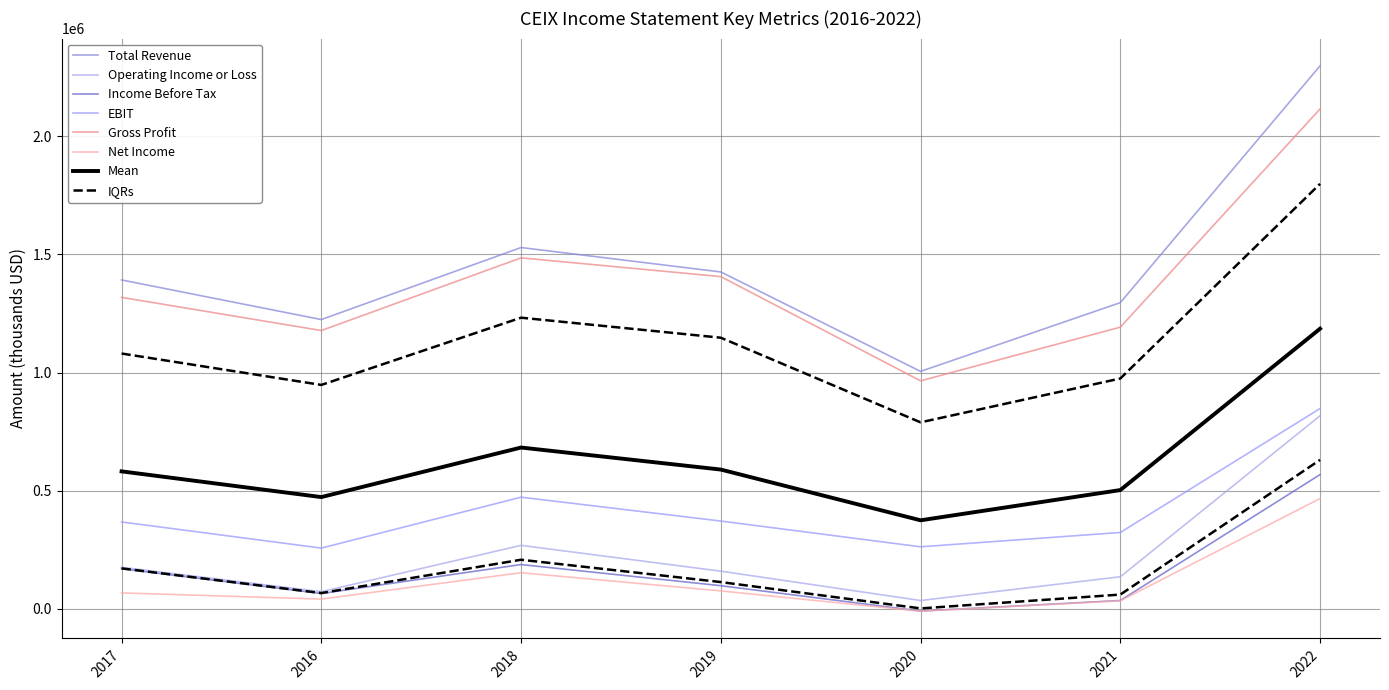

True or false: Gross Profit and EBIT intersect in this chart.

False